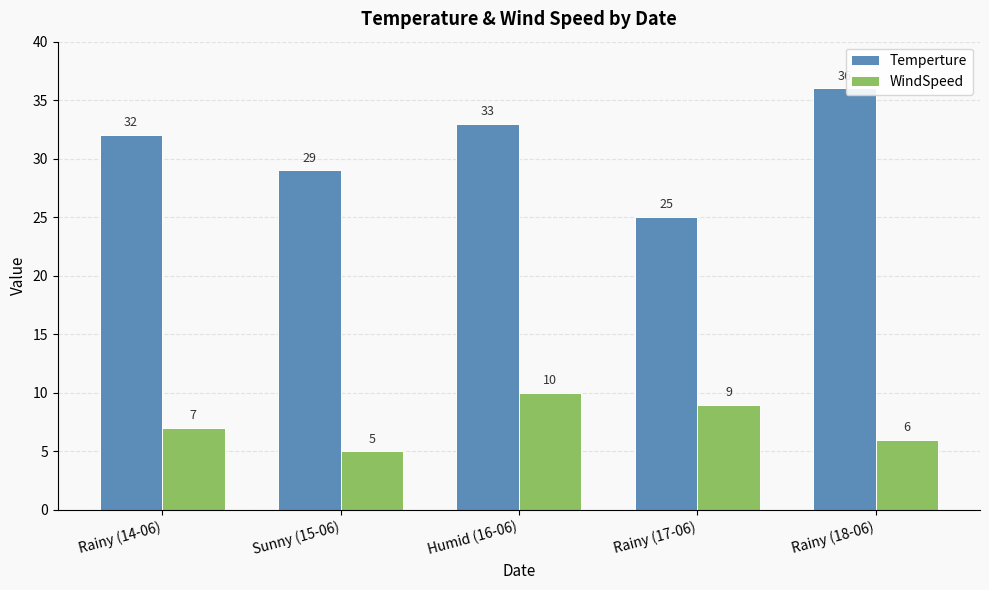

How many bars are there in each group?

2